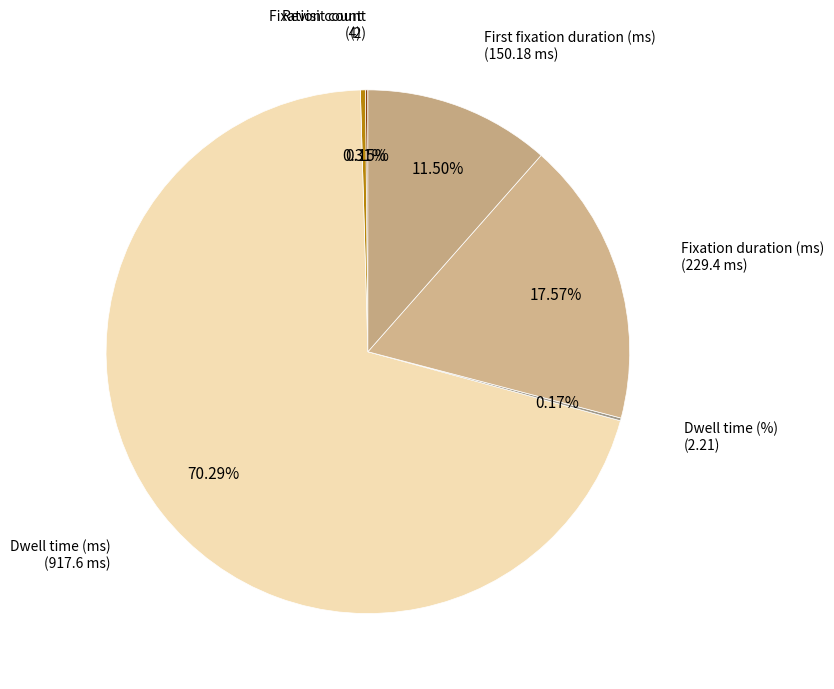

Which category has the smallest portion of the pie?

Revisit count